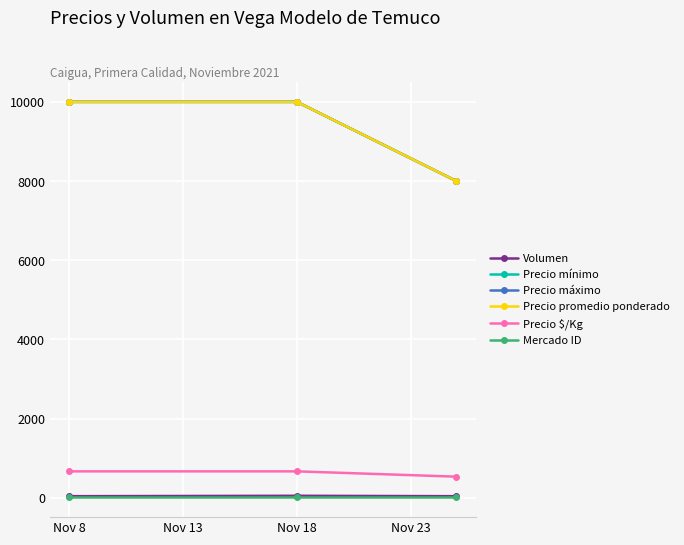

Is this an area chart (filled region under the line)?

No